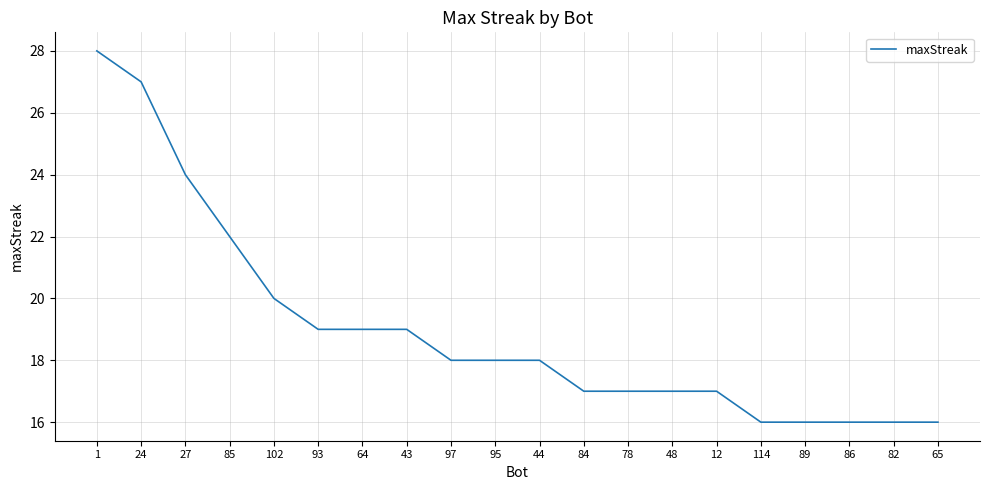

At which label does the data first exceed 18?

1